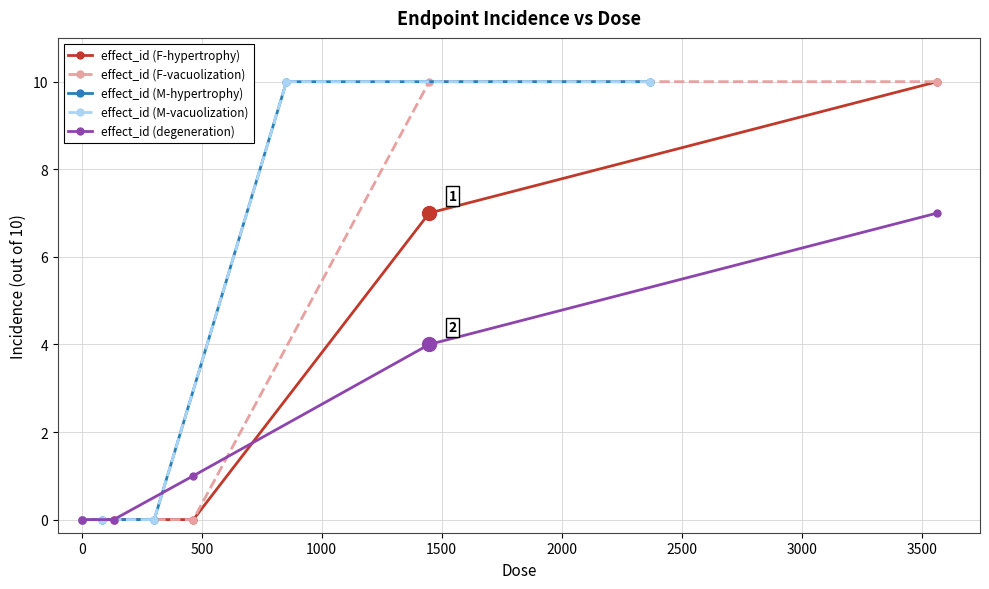

Reading left to right, what are all the values shown in this chart?

effect_id (F-hypertrophy): 0	0	0	7	10
effect_id (F-vacuolization): 0	0	0	10	10
effect_id (M-hypertrophy): 0	0	0	10	10
effect_id (M-vacuolization): 0	0	0	10	10
effect_id (degeneration): 0	0	1	4	7